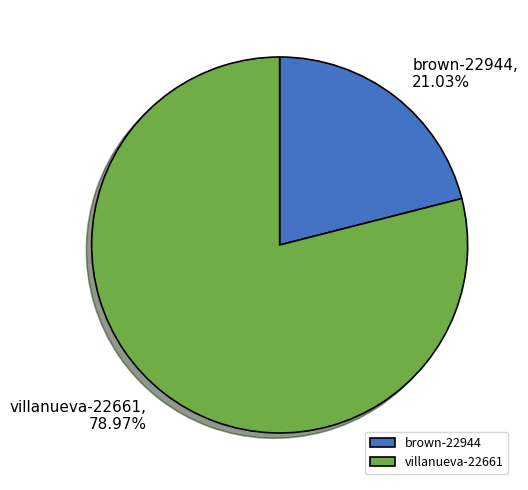

To the nearest percent, what is the difference between the villanueva-22661 and brown-22944 slice percentages?

58%